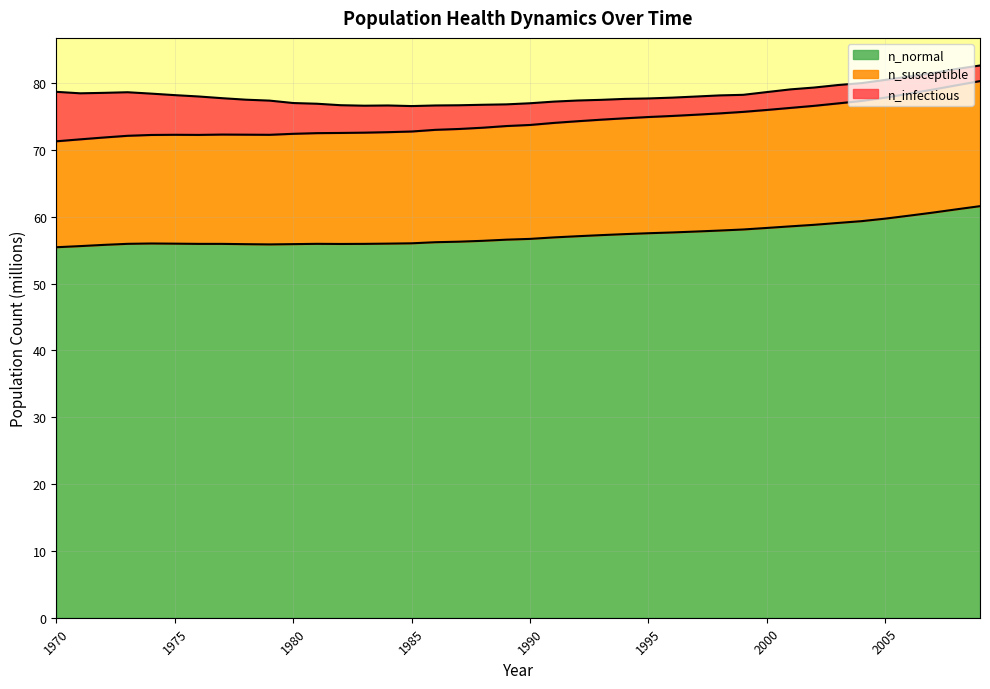

At which category is the sum across all series the highest?

2009